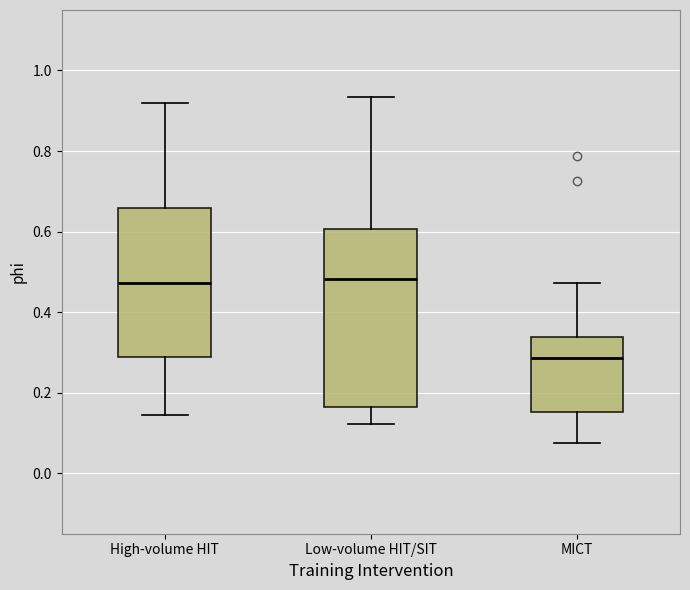

Reading left to right, read every box against the y-axis: the position of its median line, the range the box covers, and the ends of its whiskers. The values are not printed on the chart, so give them approximately, as read against the axis.

High-volume HIT: median 0.48, box 0.28 to 0.66, whiskers 0.14 to 0.92
Low-volume HIT/SIT: median 0.48, box 0.16 to 0.60, whiskers 0.12 to 0.94
MICT: median 0.28, box 0.16 to 0.34, whiskers 0.08 to 0.48